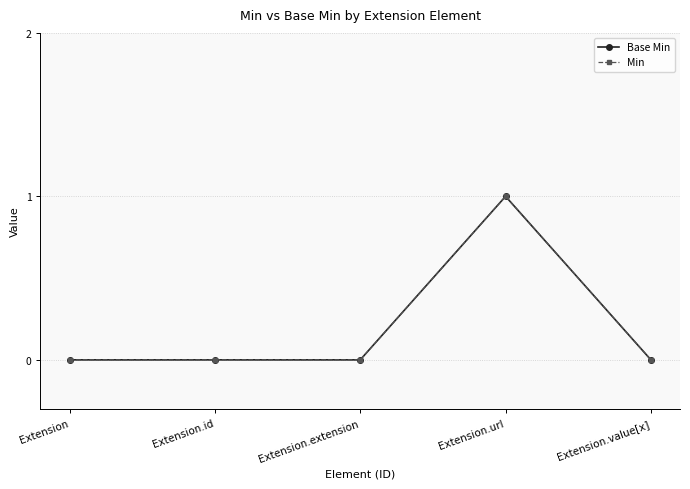

What position from the right is Extension.extension?

3